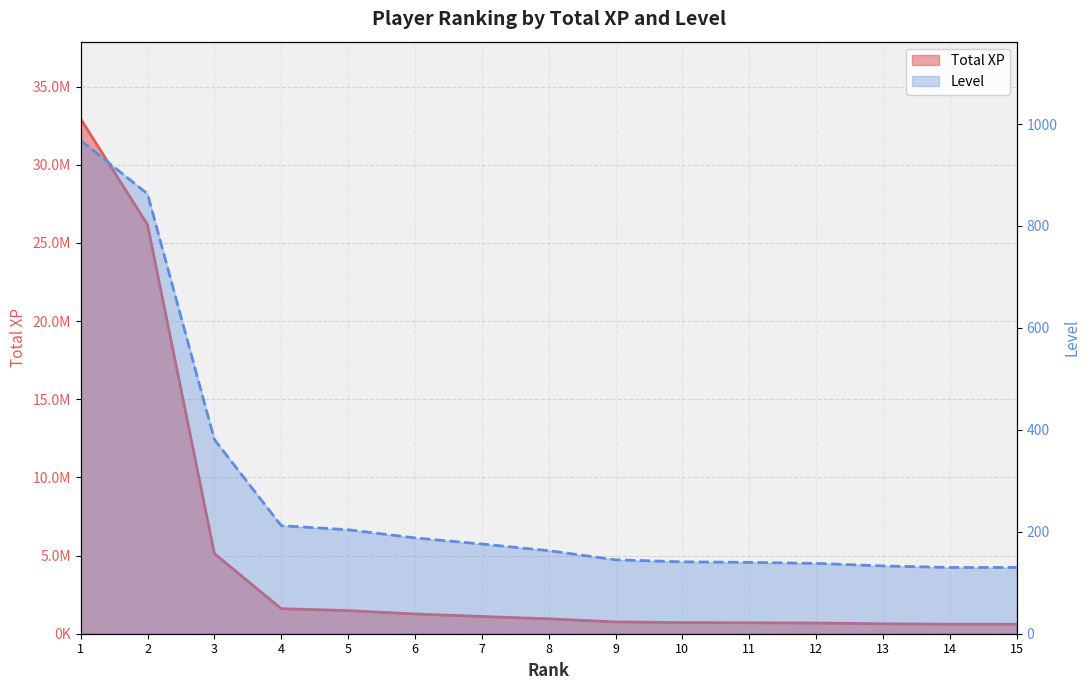

True or false: Total XP and Level cross at least once.

False